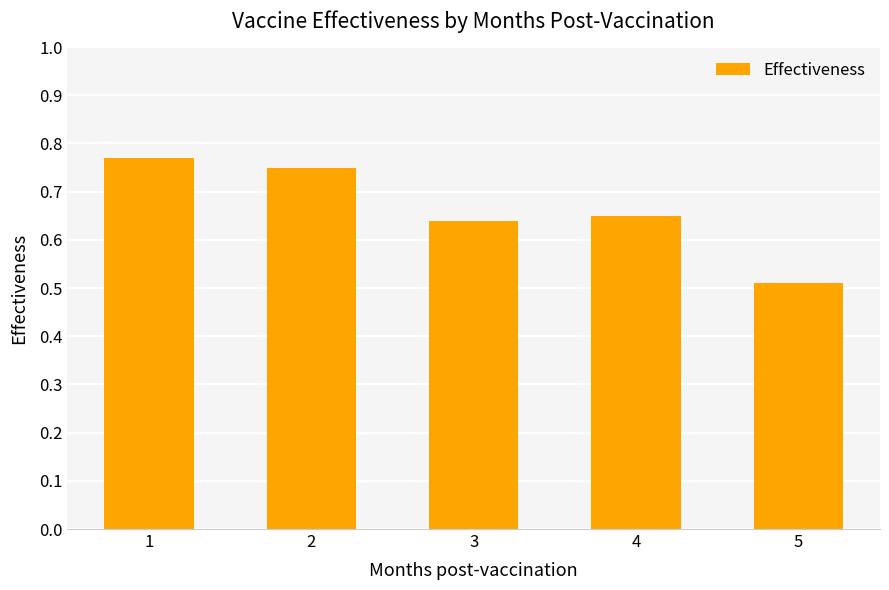

List the labels in order of value, largest first.

1, 2, 4, 3, 5